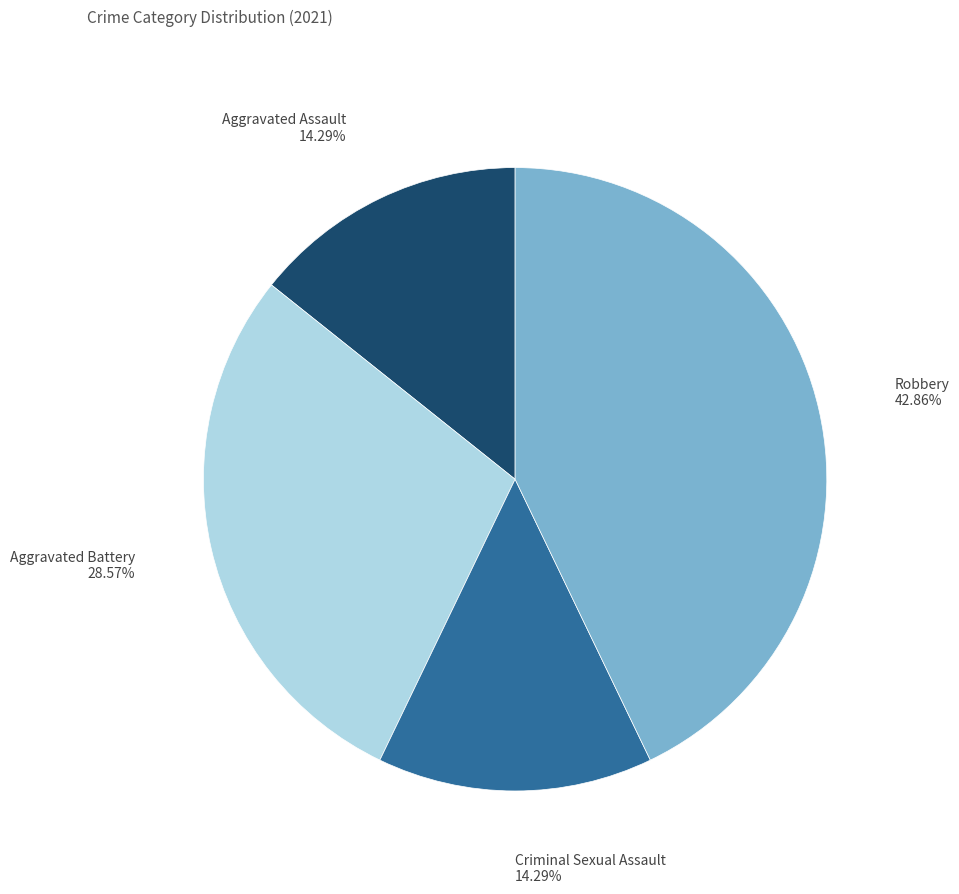

Does any single category account for the majority?

No